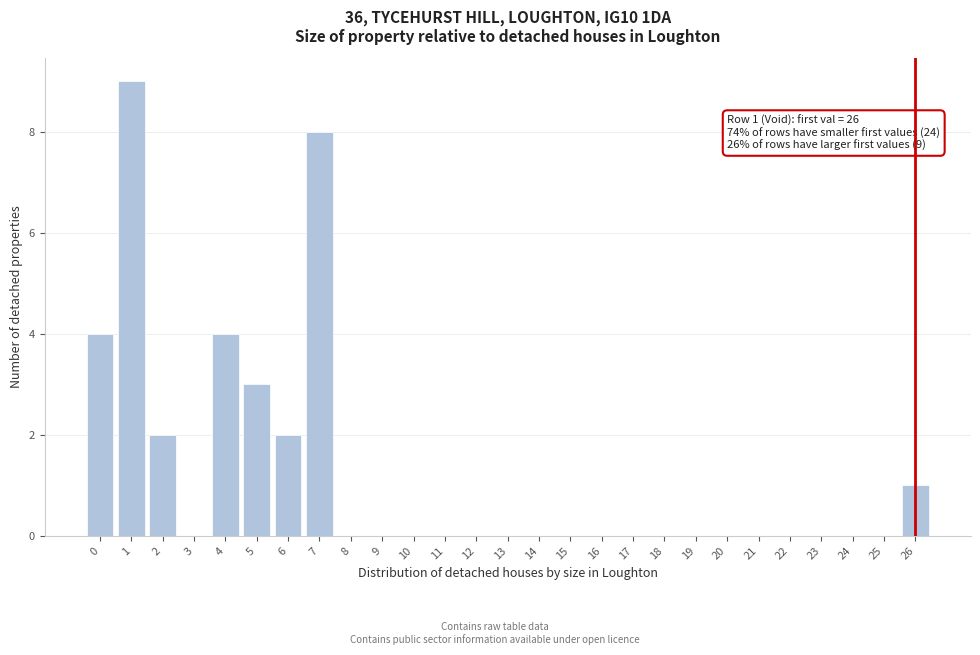

Reading right to left, what are all the values shown in this chart?

26=1	25=0	24=0	23=0	22=0	21=0	20=0	19=0	18=0	17=0	16=0	15=0	14=0	13=0	12=0	11=0	10=0	9=0	8=0	7=8	6=2	5=3	4=4	3=0	2=2	1=9	0=4